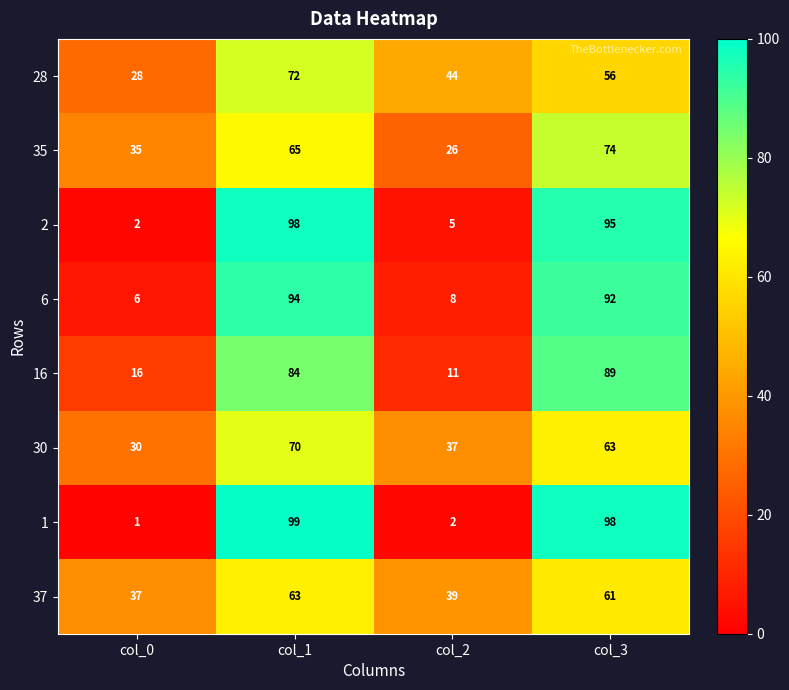

What is the difference between the maximum and minimum values in the 28 series?

44